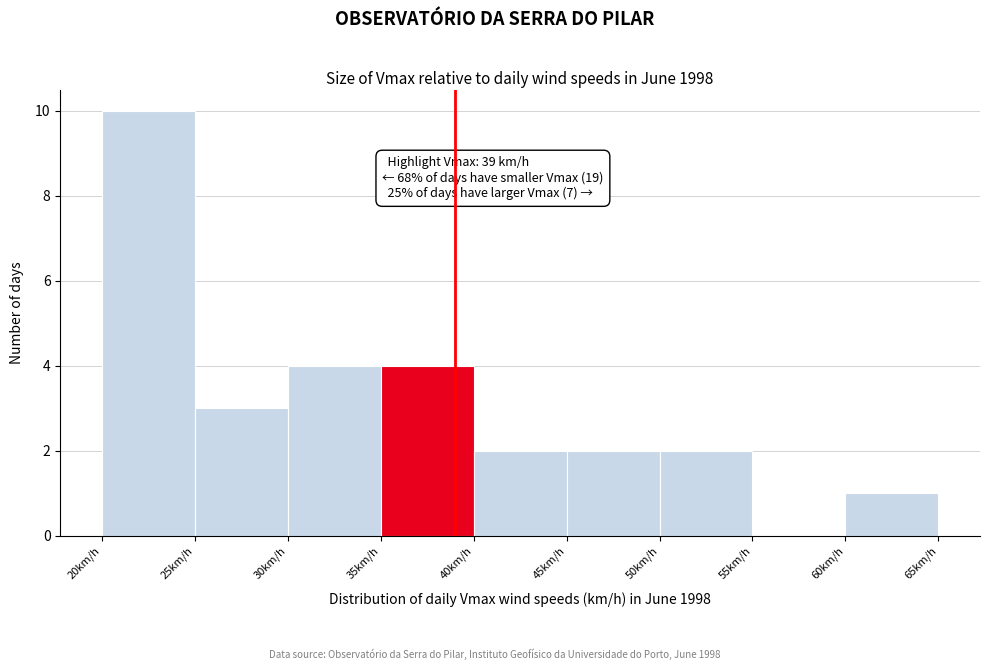

Which range on the x-axis has the tallest bar?

20 to 25